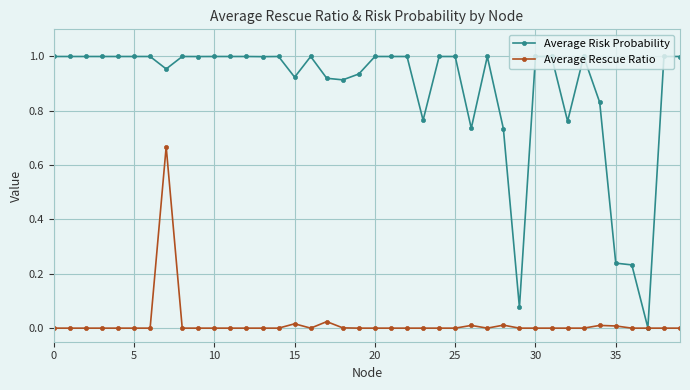

Rank the series by their maximum value, from highest to lowest.

Average Risk Probability, Average Rescue Ratio